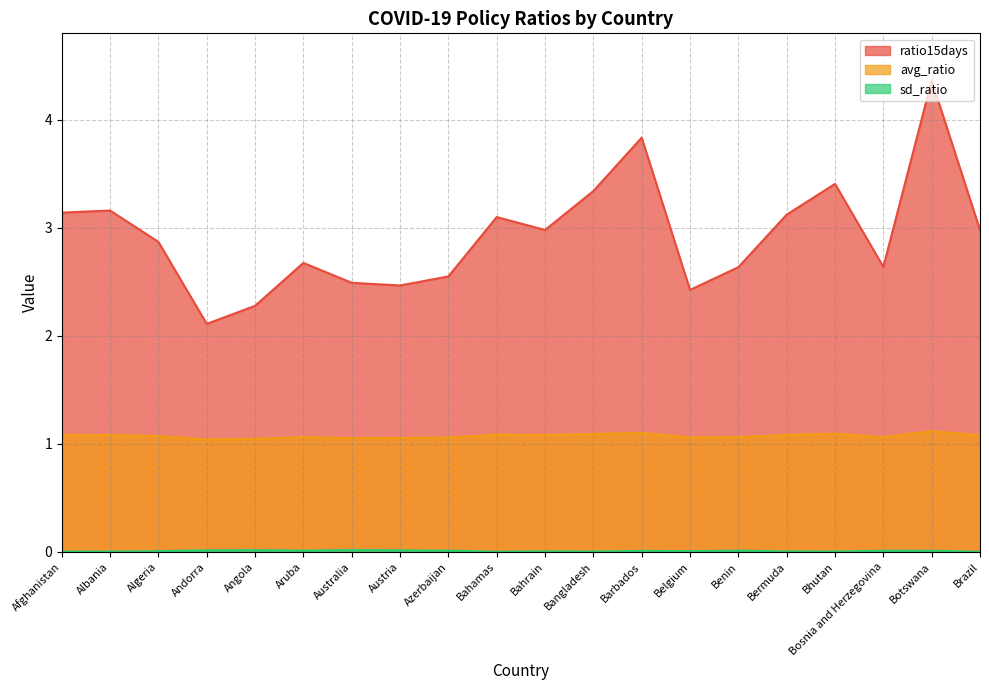

Reading left to right, what are all the values shown in this chart?

avg_ratio: Afghanistan=1.1	Albania=1.1	Algeria=1.1	Andorra=1.0	Angola=1.0	Aruba=1.1	Australia=1.1	Austria=1.1	Azerbaijan=1.1	Bahamas=1.1	Bahrain=1.1	Bangladesh=1.1	Barbados=1.1	Belgium=1.1	Benin=1.1	Bermuda=1.1	Bhutan=1.1	Bosnia and Herzegovina=1.1	Botswana=1.1	Brazil=1.1
sd_ratio: Afghanistan=0.0	Albania=0.0	Algeria=0.0	Andorra=0.0	Angola=0.0	Aruba=0.0	Australia=0.0	Austria=0.0	Azerbaijan=0.0	Bahamas=0.0	Bahrain=0.0	Bangladesh=0.0	Barbados=0.0	Belgium=0.0	Benin=0.0	Bermuda=0.0	Bhutan=0.0	Bosnia and Herzegovina=0.0	Botswana=0.0	Brazil=0.0
ratio15days: Afghanistan=3.1	Albania=3.2	Algeria=2.9	Andorra=2.1	Angola=2.3	Aruba=2.7	Australia=2.5	Austria=2.5	Azerbaijan=2.6	Bahamas=3.1	Bahrain=3.0	Bangladesh=3.3	Barbados=3.8	Belgium=2.4	Benin=2.6	Bermuda=3.1	Bhutan=3.4	Bosnia and Herzegovina=2.6	Botswana=4.4	Brazil=3.0